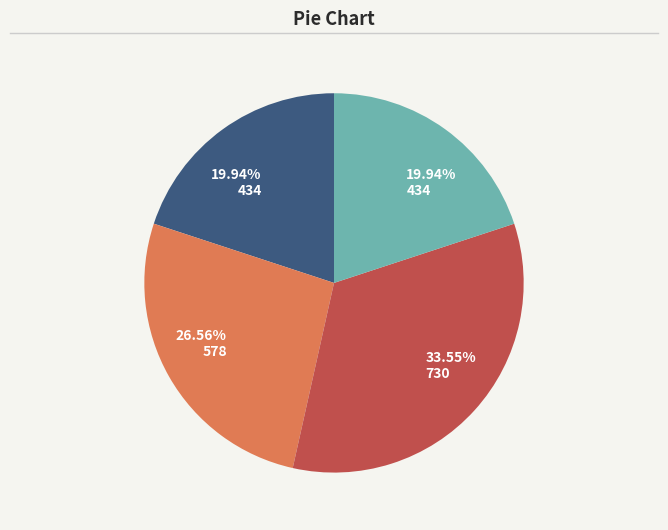

Is there a majority slice in this chart?

No